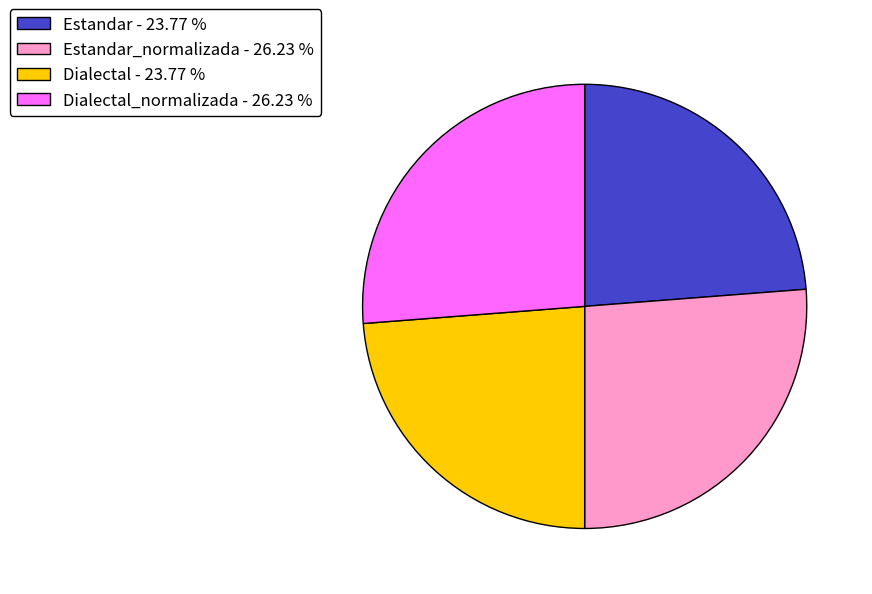

Is there any slice that represents more than half of the pie?

No